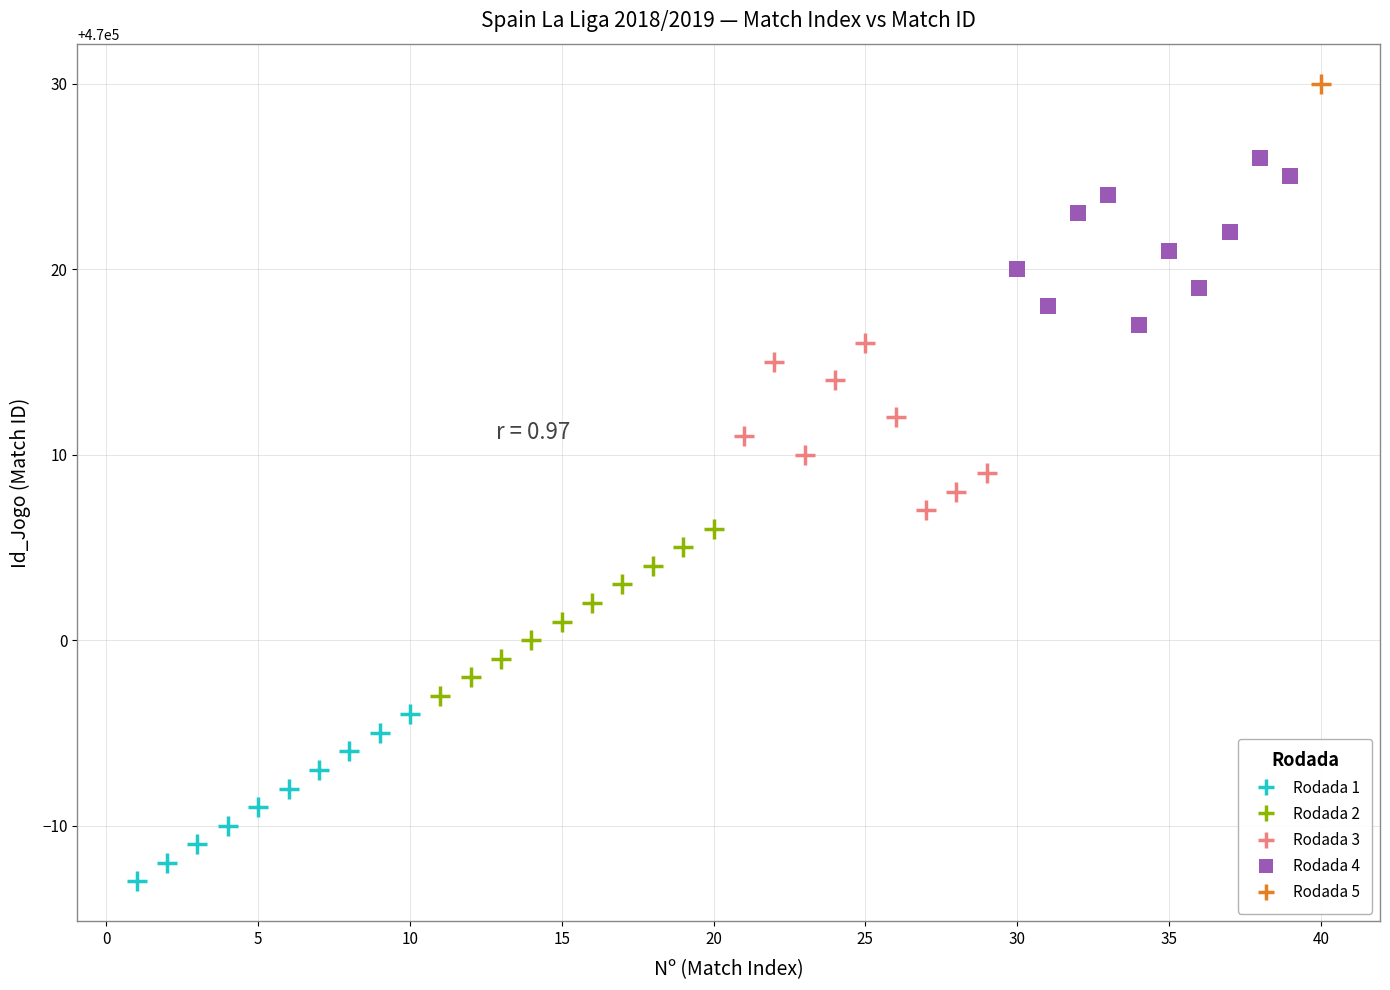

What are all the series names shown in the legend?

Rodada 1, Rodada 2, Rodada 3, Rodada 4, Rodada 5